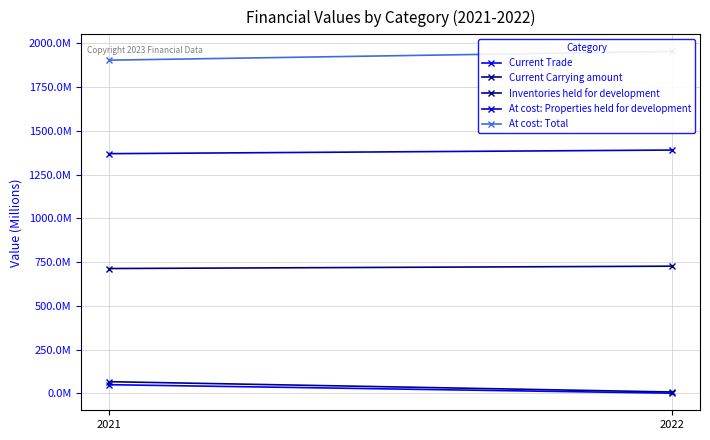

Reading left to right, transcribe all the data shown in this chart.

Current Trade: 49231678	635872
Current Carrying amount: 66315512	7542680
Inventories held for development: 713005055	726482448
At cost: Properties held for development: 1369511684	1390131216
At cost: Total: 1903836990	1953805213